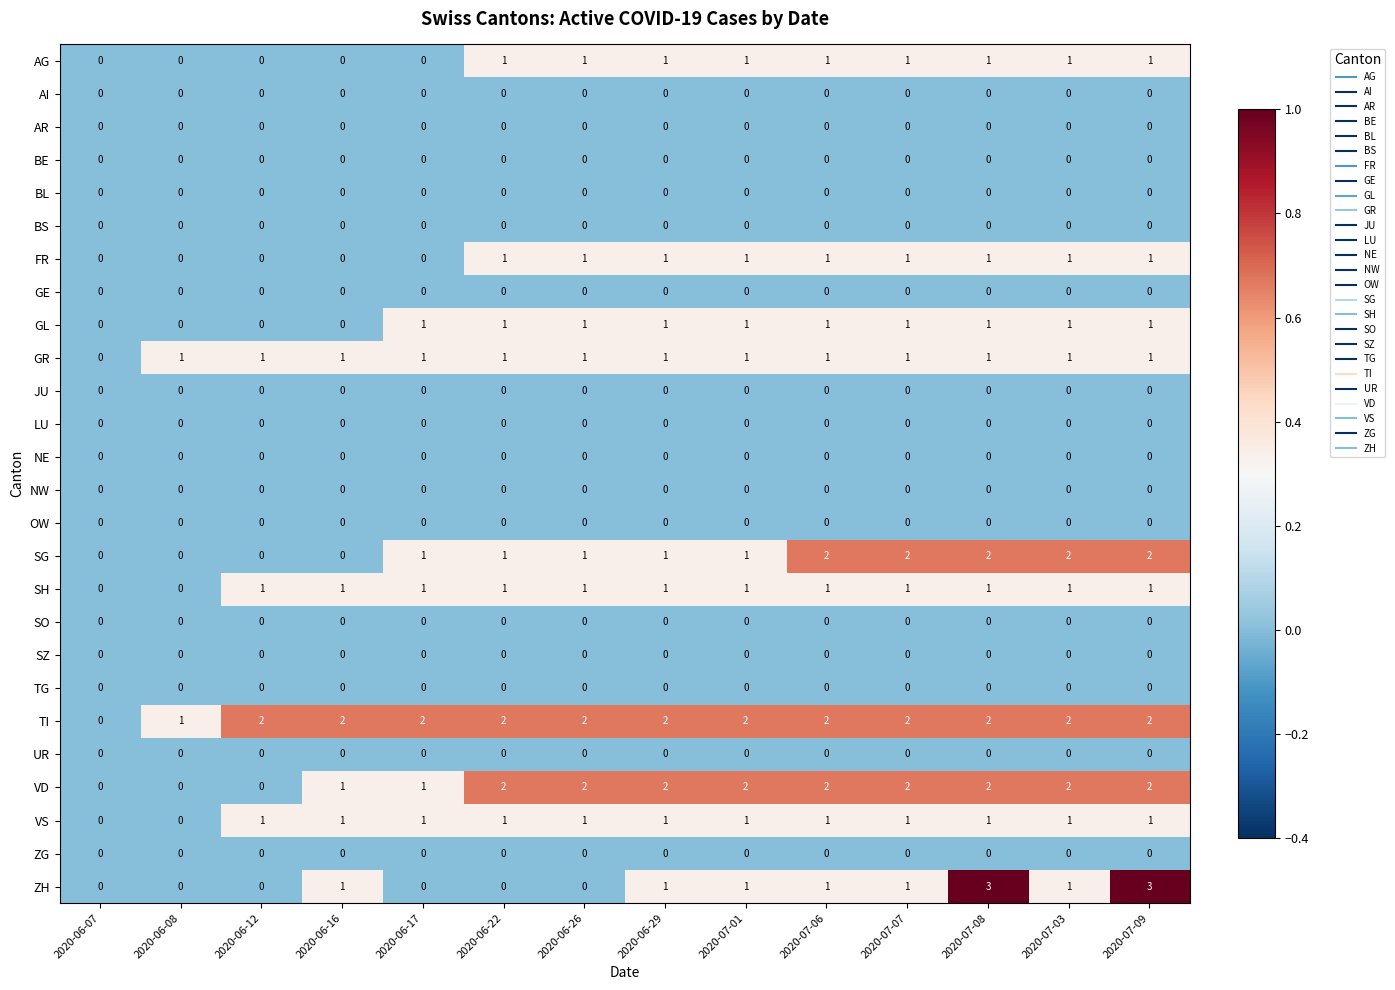

Count the ZH values in the range 0 to 1.

12